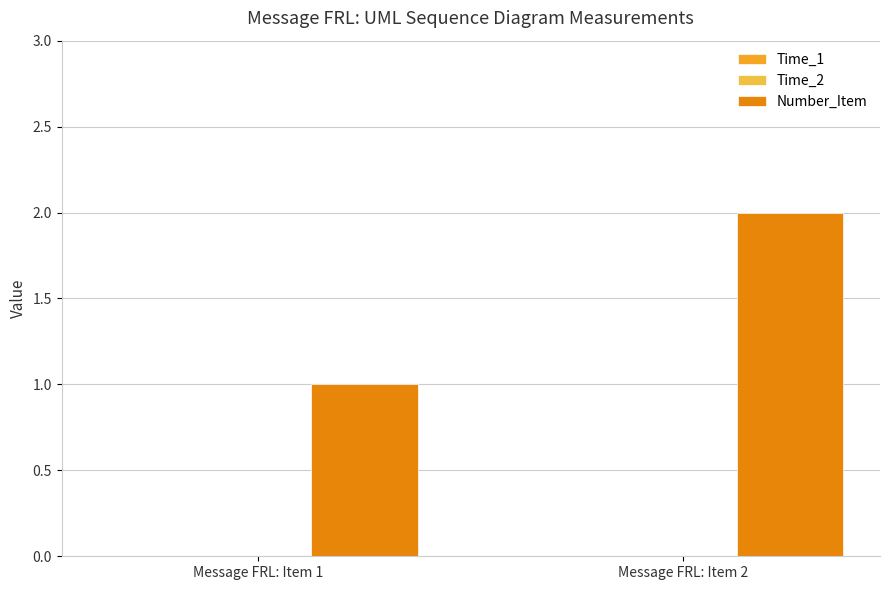

Reading right to left, extract all data points from this chart.

Time_1: 0	0
Time_2: 0	0
Number_Item: 2	1